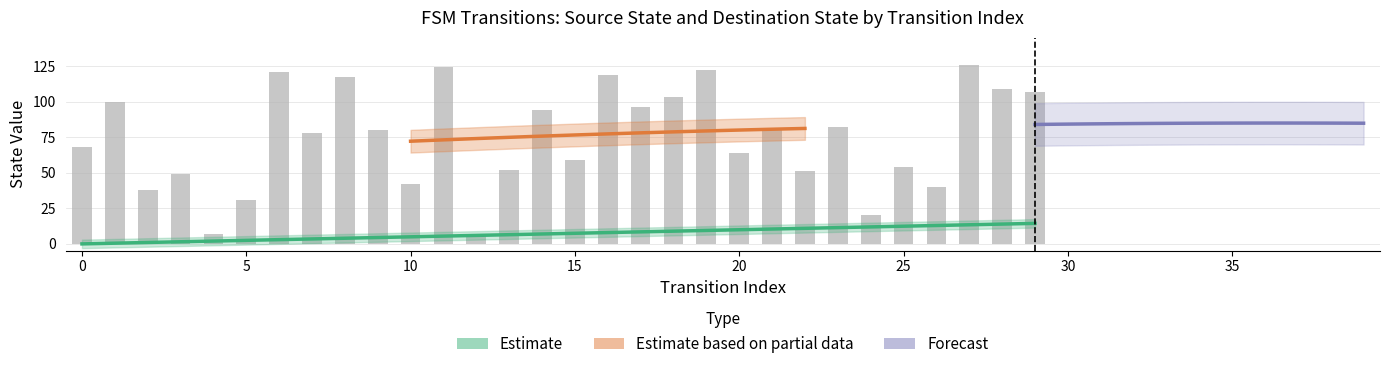

The value of output_symbol at 2 is 0. True or false?

False